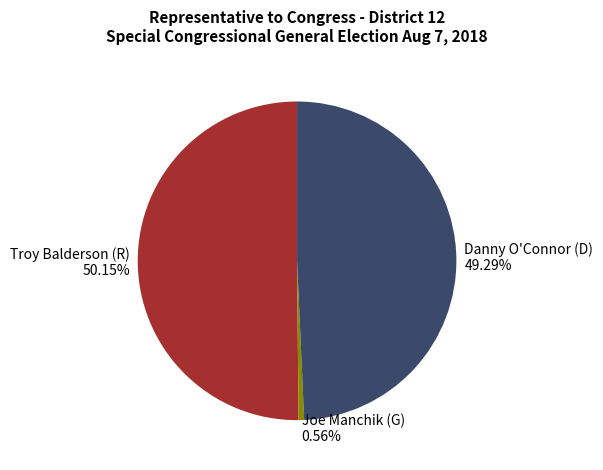

Do Troy Balderson (R) and Danny O'Connor (D) together represent more than half of the pie?

Yes